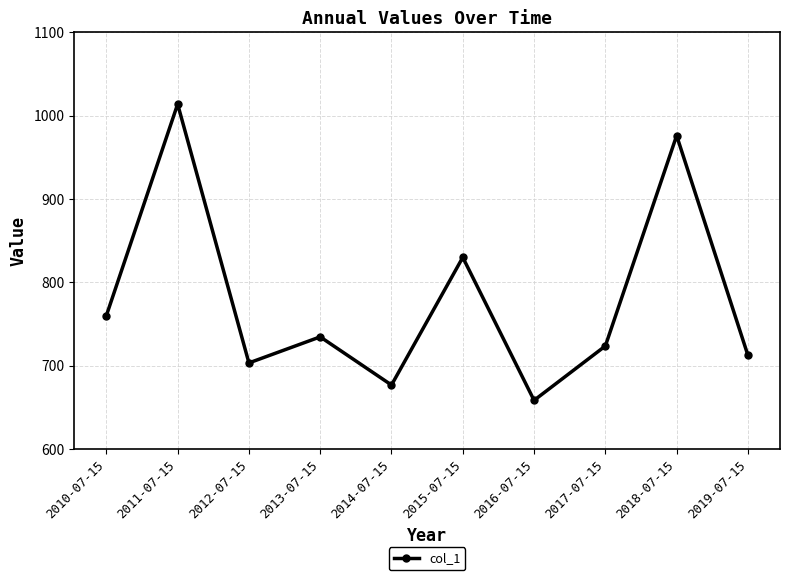

Reading left to right, extract all data points from this chart.

2010-07-15=760.1	2011-07-15=1013.8	2012-07-15=703.3	2013-07-15=734.6	2014-07-15=676.8	2015-07-15=830.0	2016-07-15=658.5	2017-07-15=723.7	2018-07-15=976.0	2019-07-15=712.5